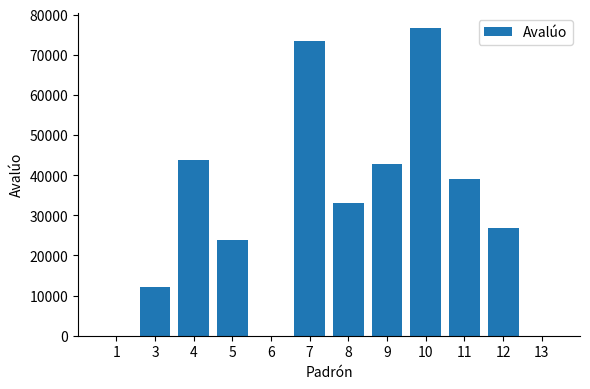

The value at 3 is 12200.0. True or false?

True